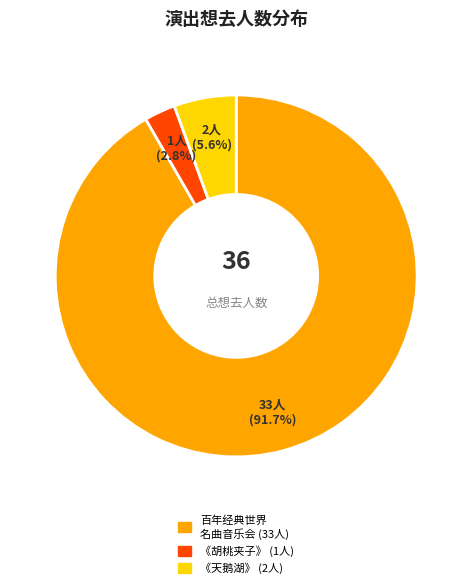

Is there a majority slice in this chart?

Yes